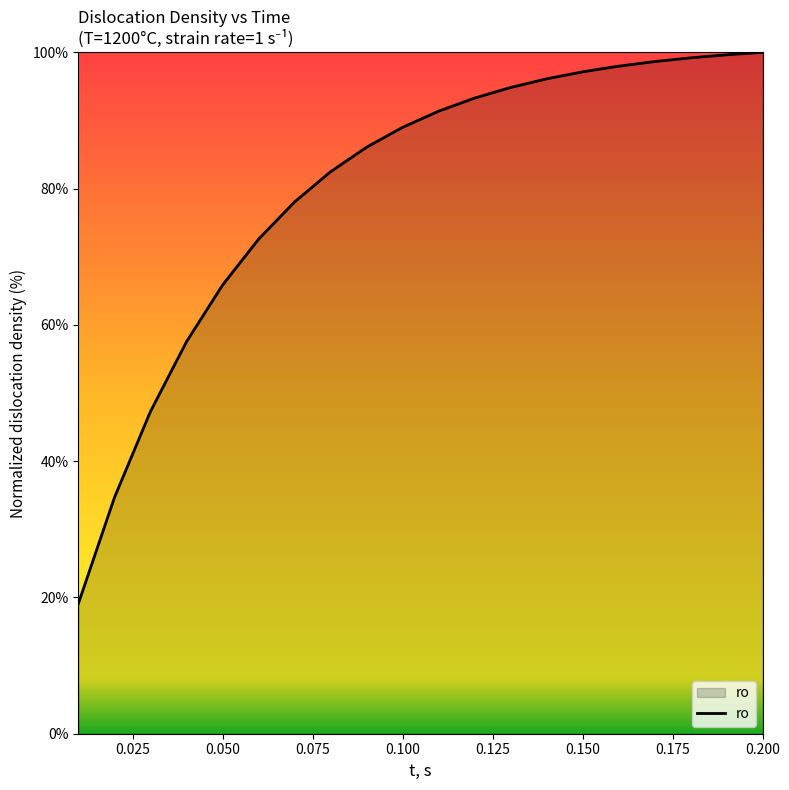

What is the greatest value displayed?

100.0